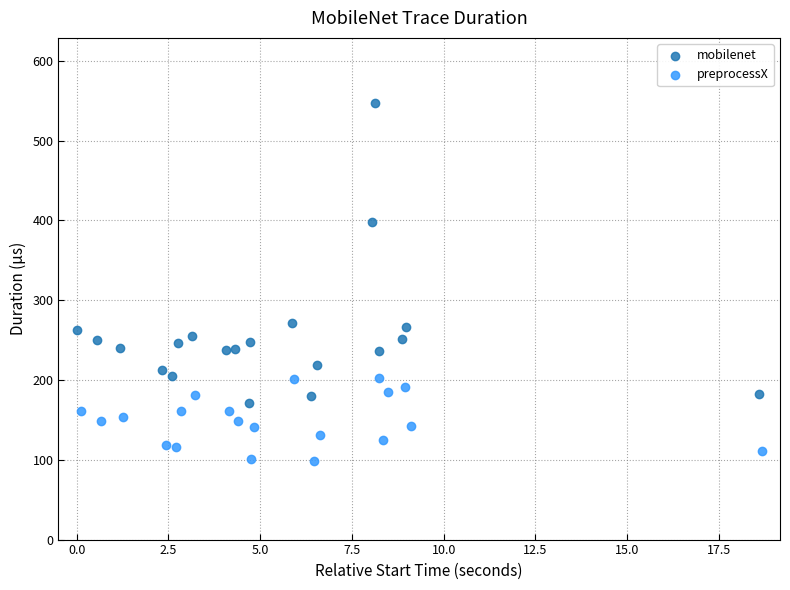

What are all the series names shown in the legend?

mobilenet, preprocessX